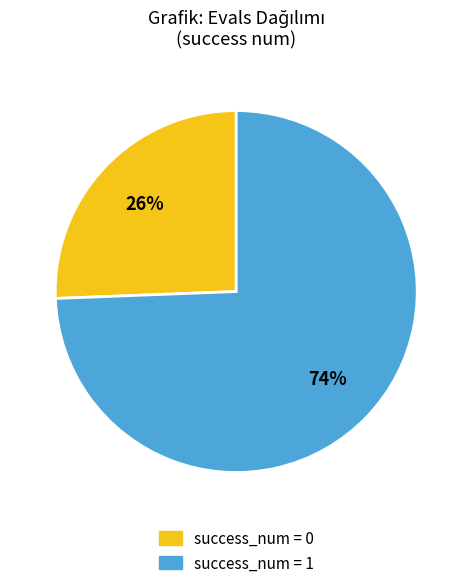

Between success_num = 0 and success_num = 1, which is larger?

success_num = 1